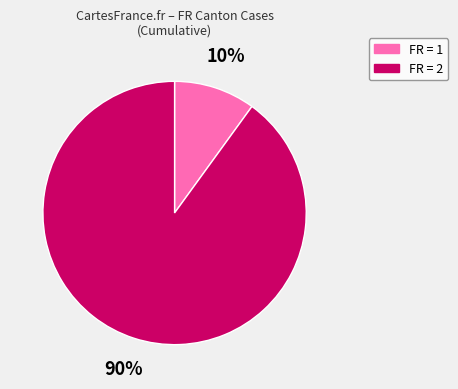

Combined, do FR = 2 and FR = 1 account for over 50%?

Yes